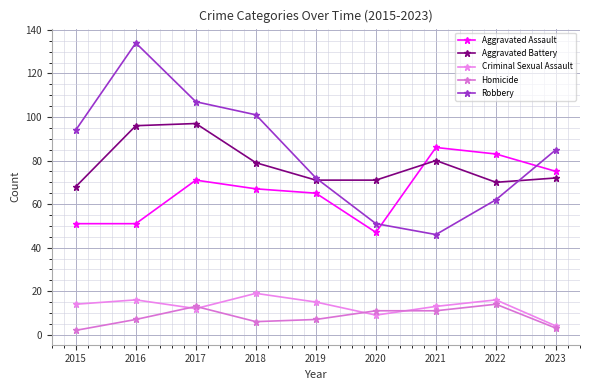

Where is the first local maximum for Aggravated Assault?

2017